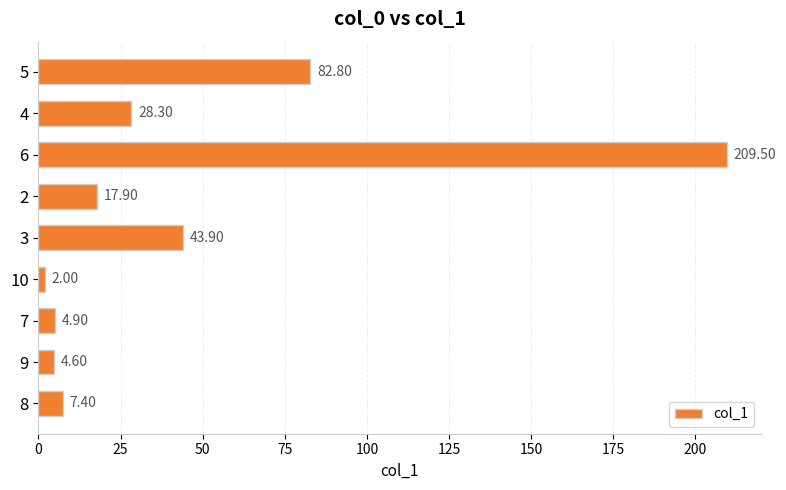

What is the change in value from 9 to 6?

+204.9